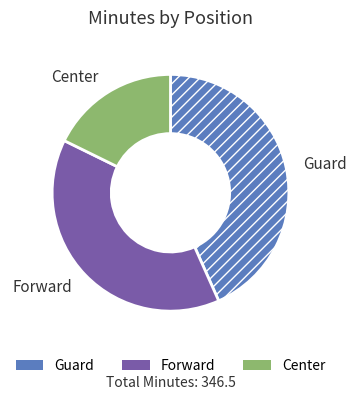

What is the smallest slice in the pie chart?

Center